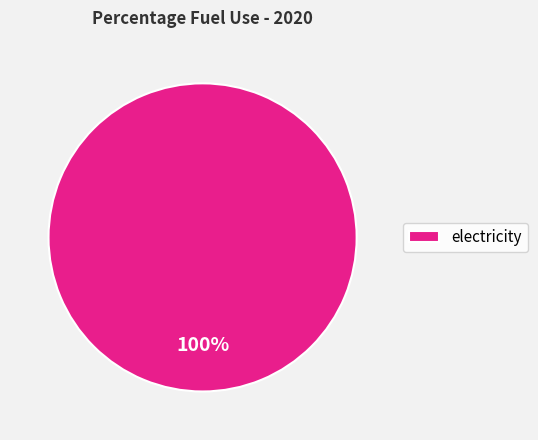

Does electricity account for over 50% of the chart?

Yes